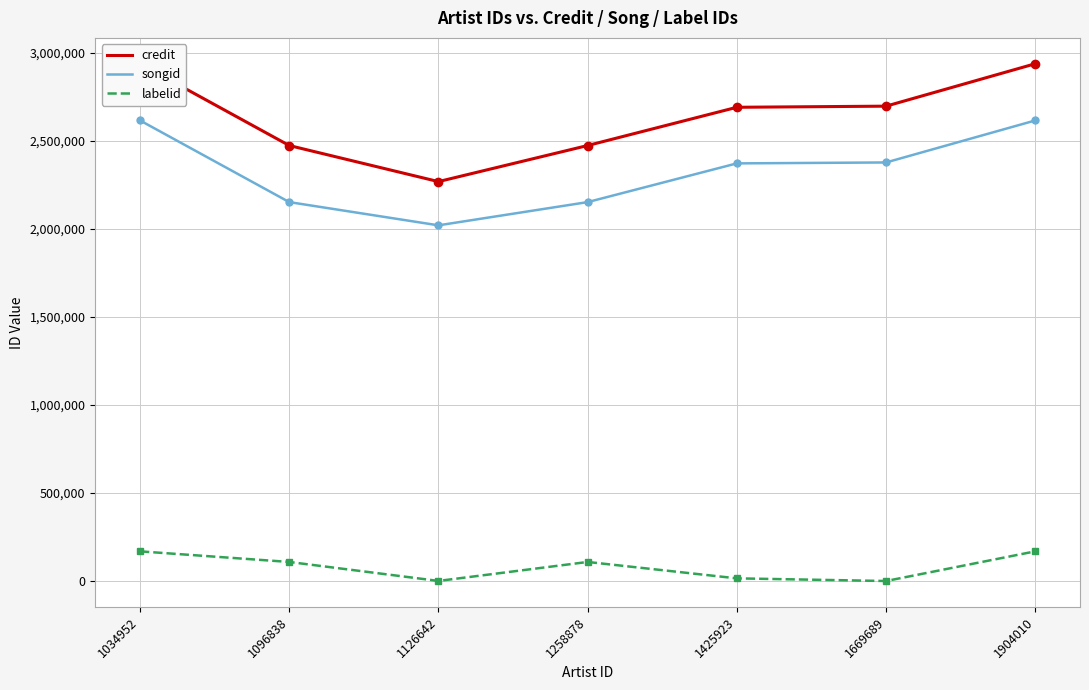

What are all the series names shown in the legend?

credit, songid, labelid